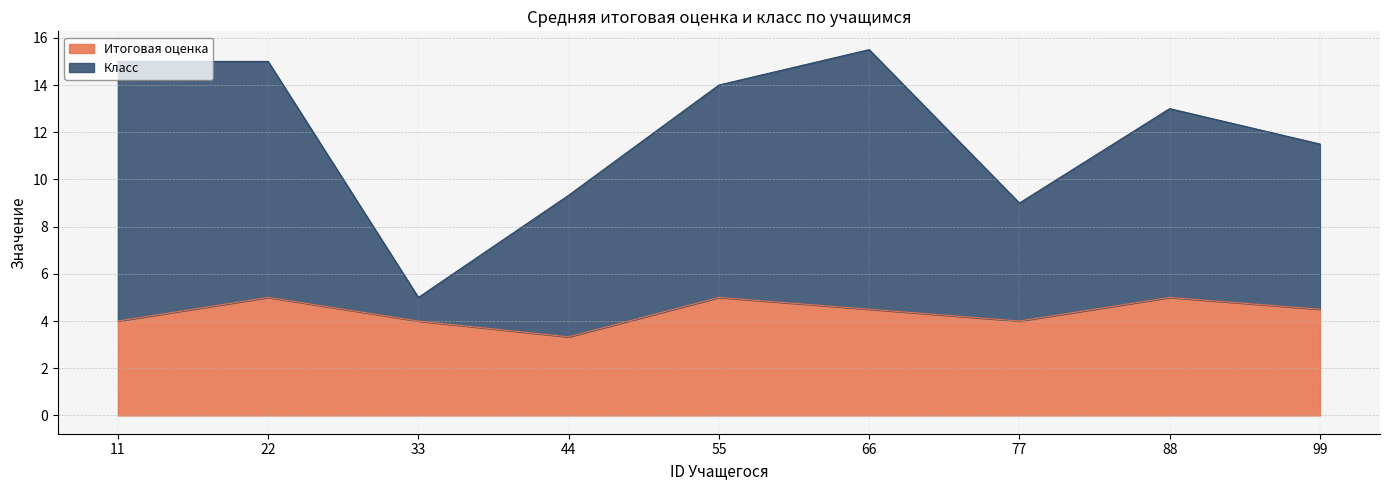

What is the minimum value for Итоговая оценка?

3.3